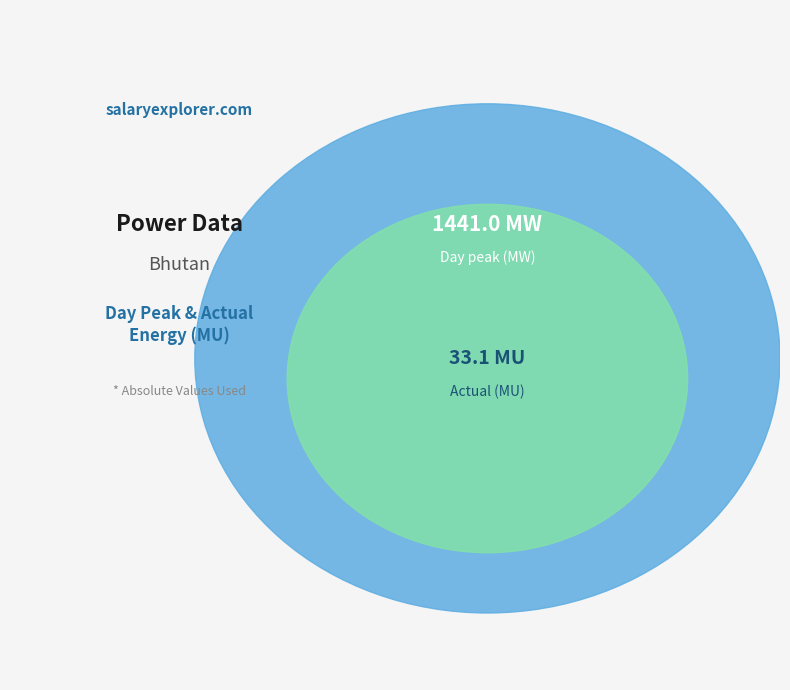

The Day peak (MW) slice represents 98% of the pie. True or false?

True